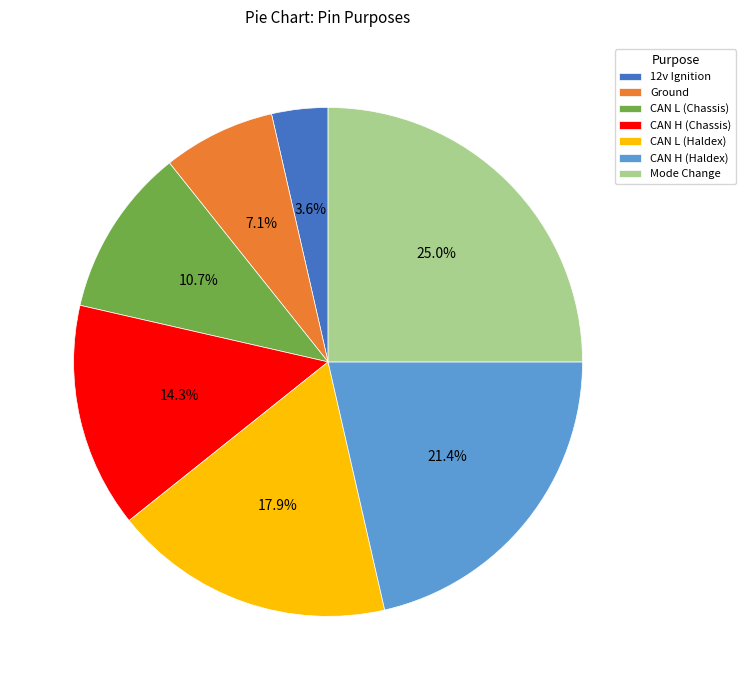

The CAN L (Haldex) slice represents 18% of the pie. True or false?

True